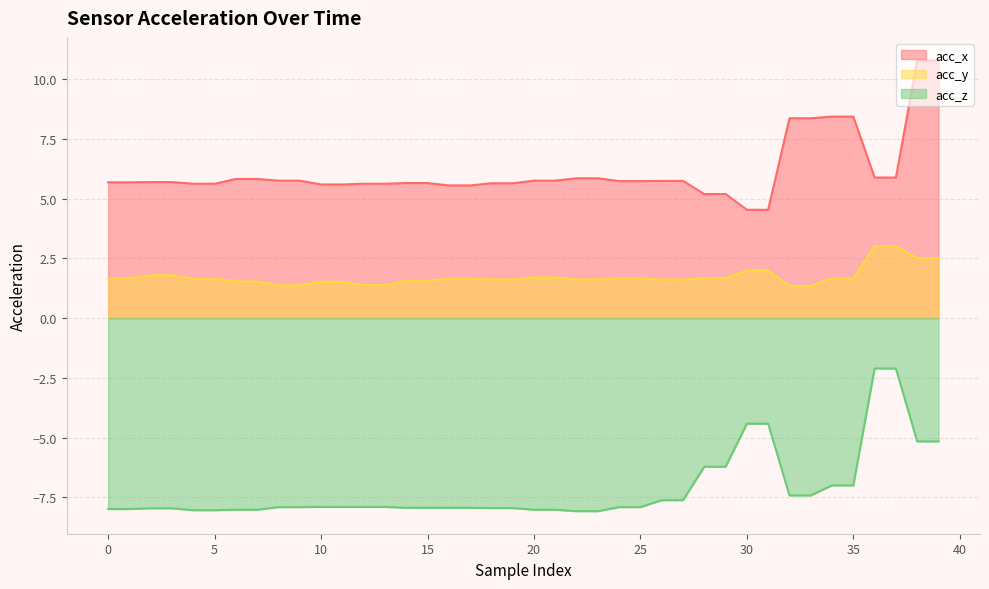

Which category has the lowest value in the acc_x series?

30